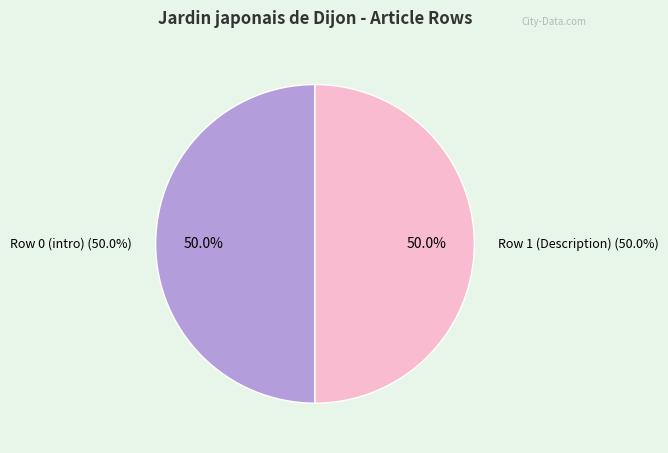

How many slices are in this pie chart?

2